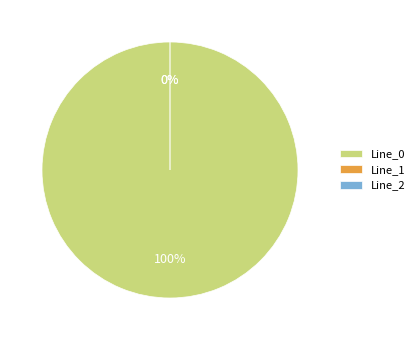

Does Line_1 represent more than half of the total?

No